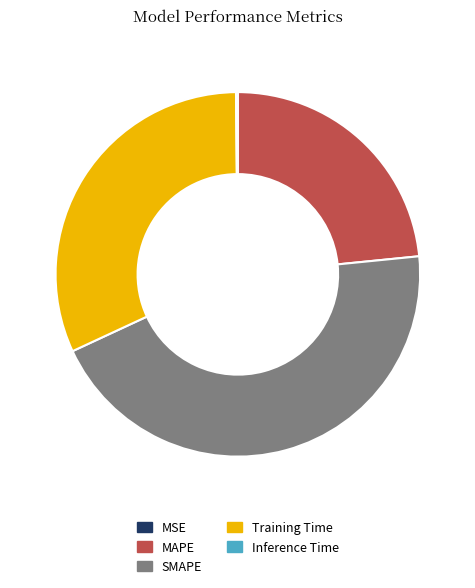

Is SMAPE the majority of the pie?

No